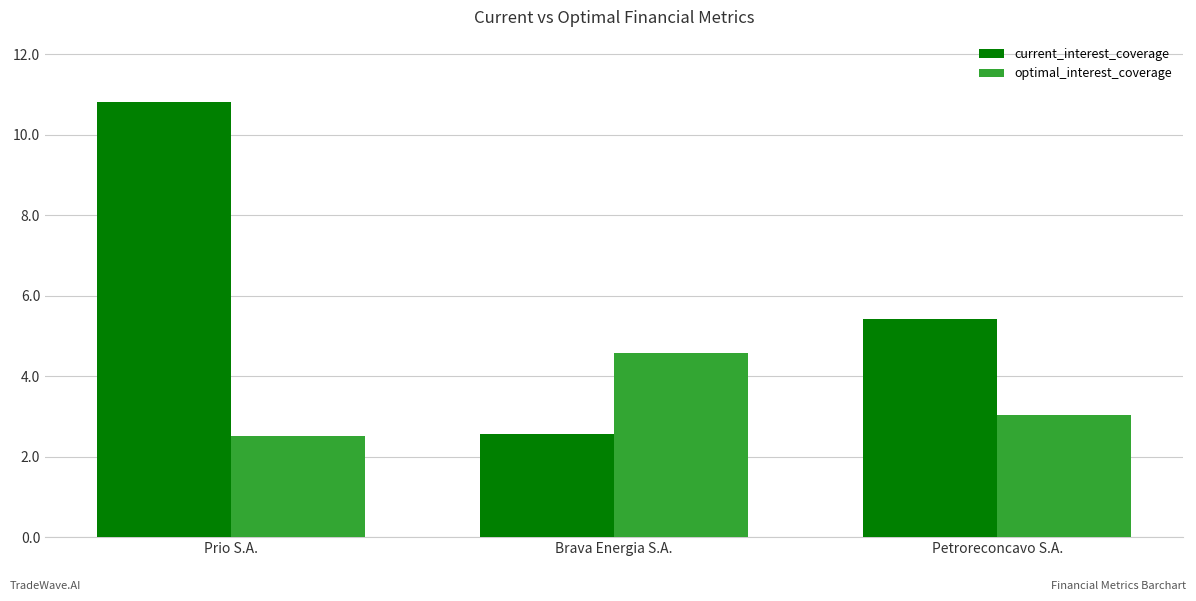

What position from the left is Prio S.A.?

1